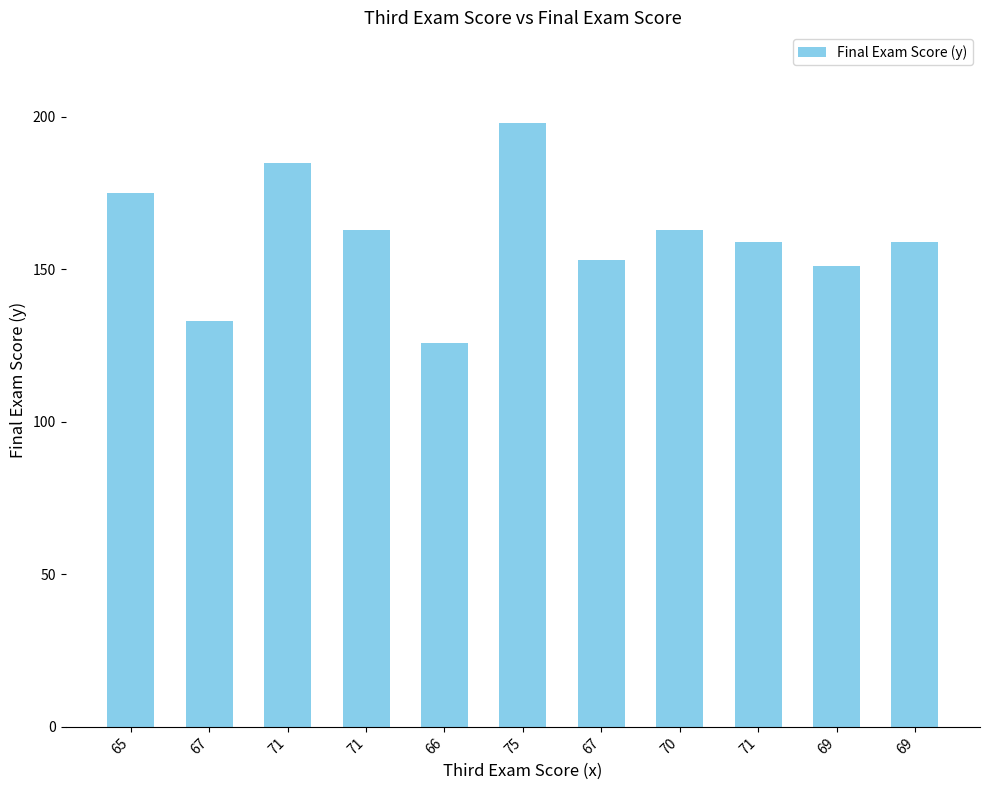

Count the number of data series in this chart.

1